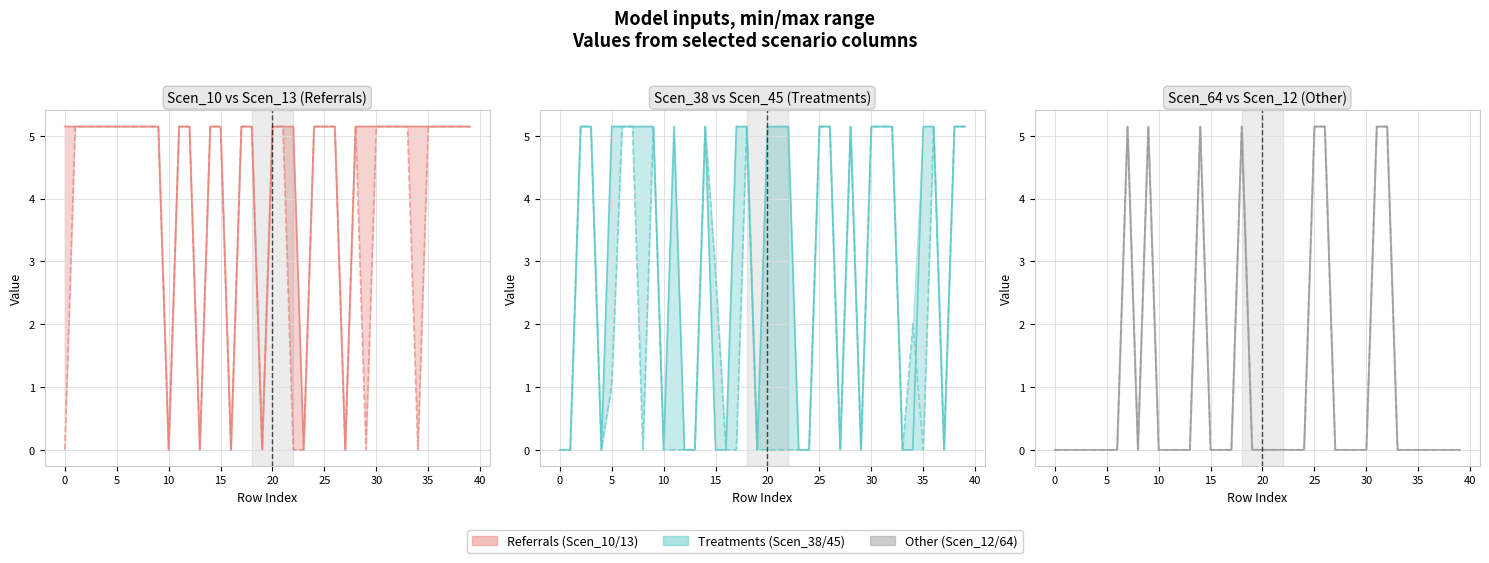

True or false: Scen_64 / Scen_12 line1 and Scen_10 / Scen_13 line1 cross at least once.

False